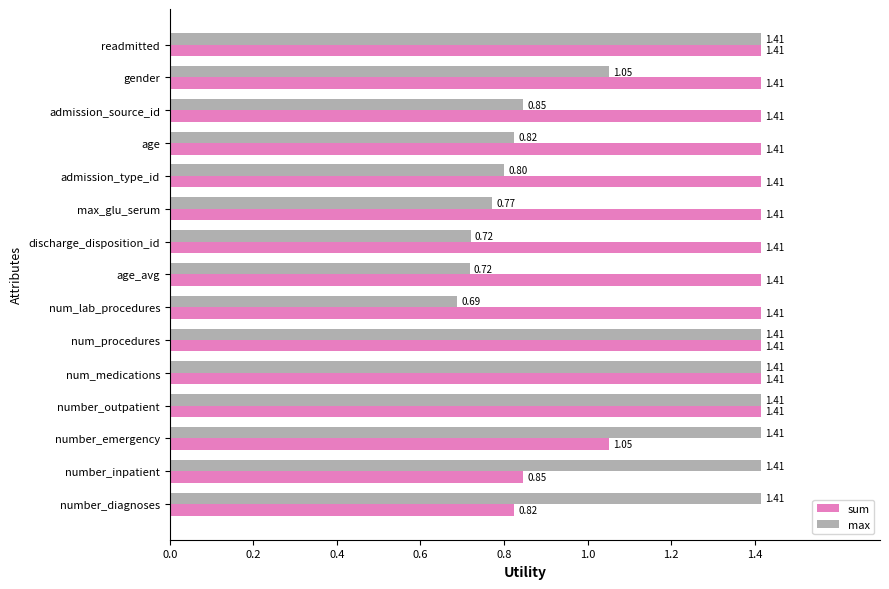

Which series changed the most between admission_source_id and number_outpatient?

max